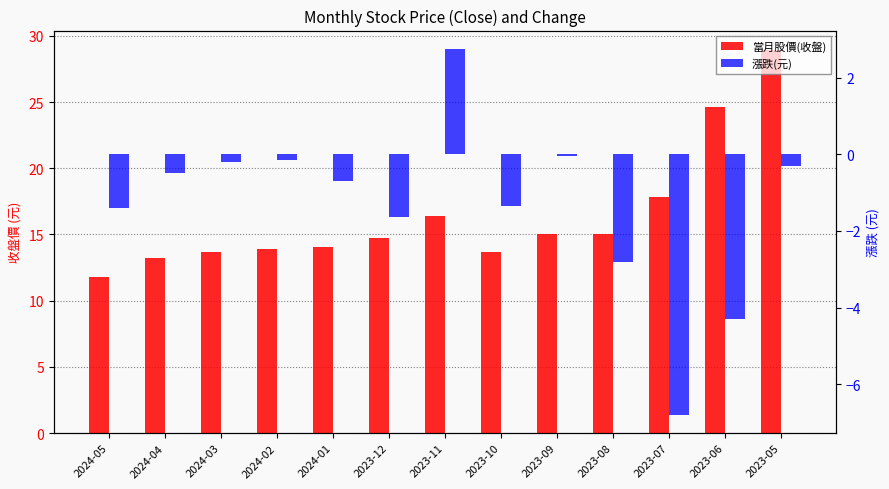

Reading left to right, list all the values displayed in this chart.

當月股價(收盤): 11.8	13.2	13.7	13.9	14.1	14.8	16.4	13.7	15.0	15.1	17.9	24.6	28.9
漲跌(元): -1.4	-0.5	-0.2	-0.1	-0.7	-1.6	2.8	-1.4	-0.1	-2.8	-6.8	-4.3	-0.3